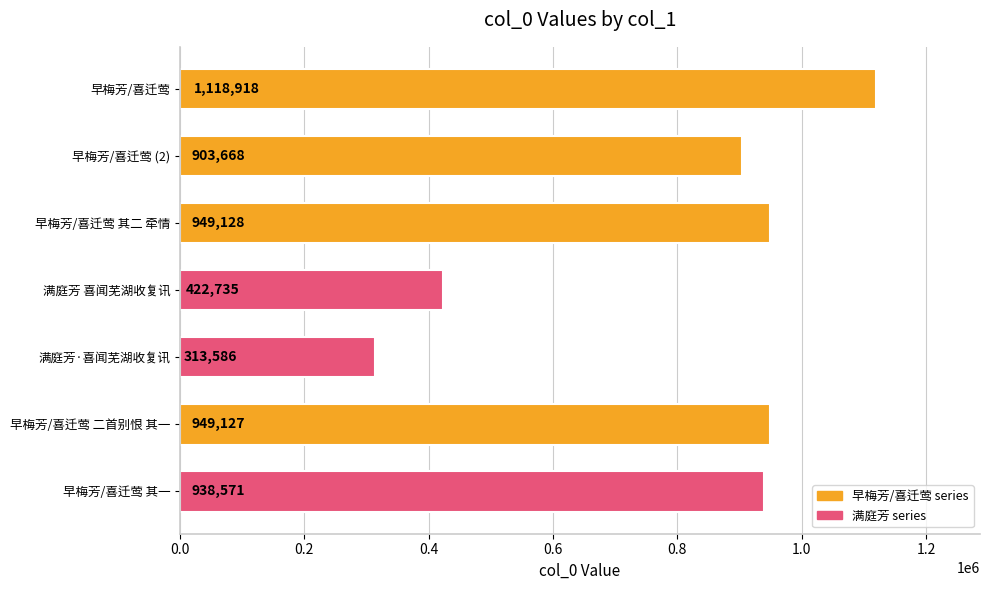

Does the chart contain any negative values?

No